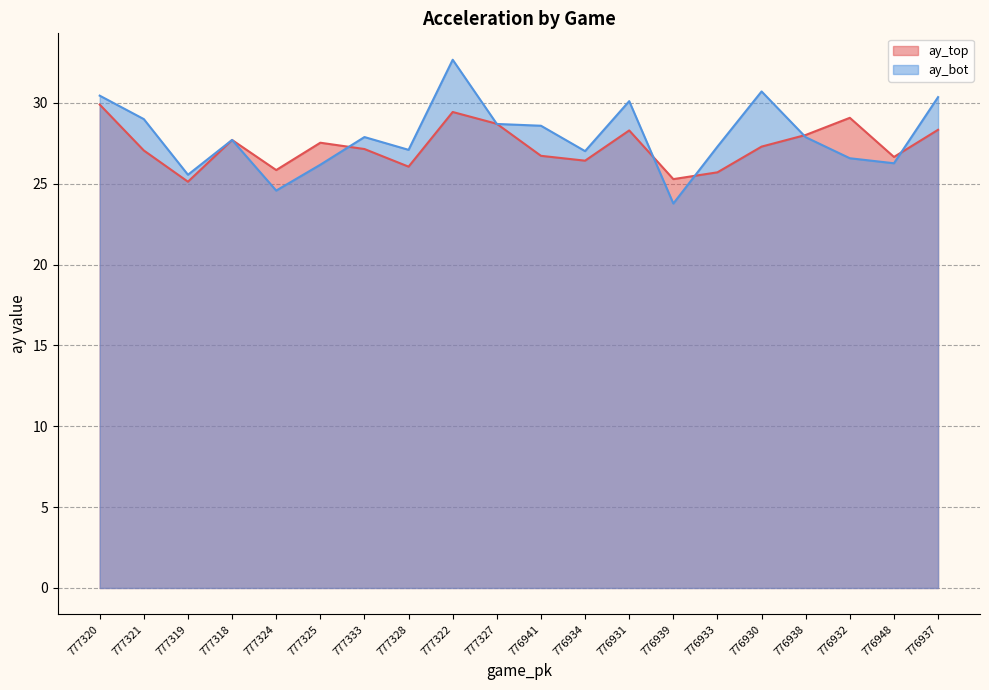

What is the sum of all ay_top values?

546.2